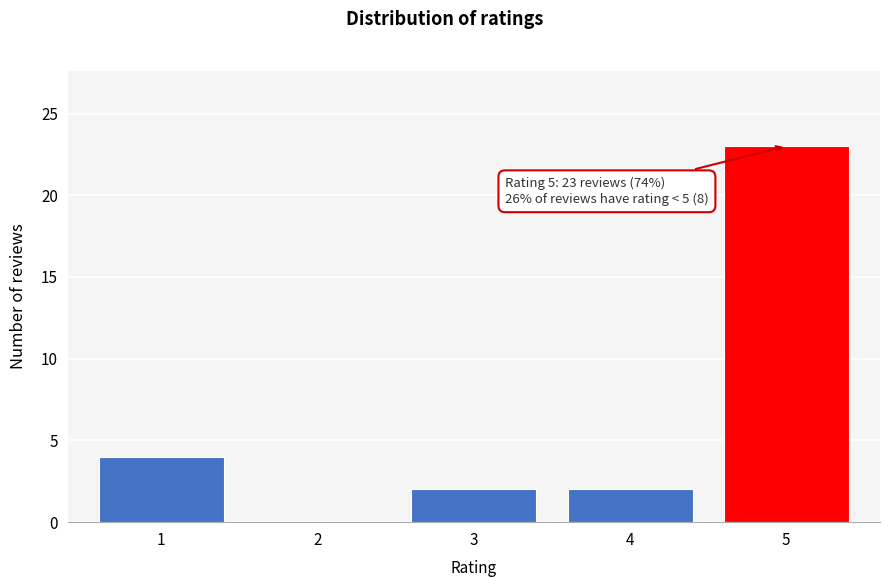

Reading left to right, what are all the values shown in this chart?

1=4	2=0	3=2	4=2	5=23